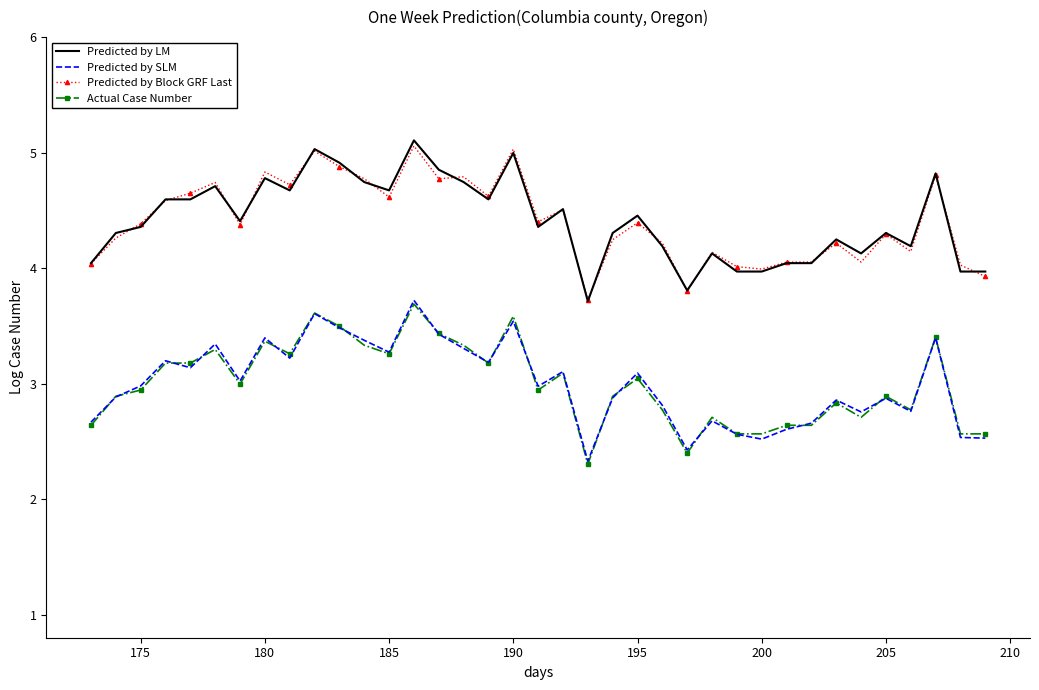

What is the difference between the maximum and second lowest values in the Actual Case Number series?

1.3